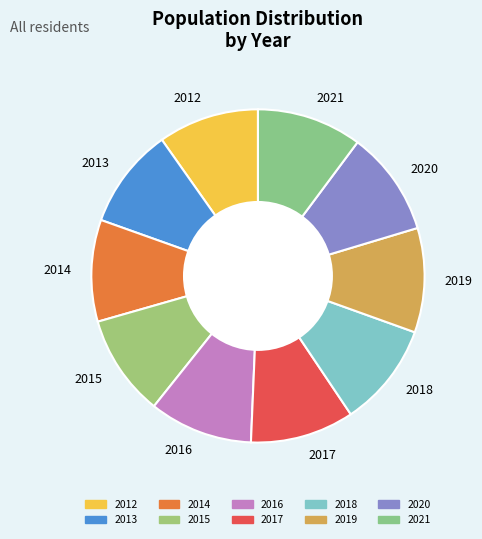

Count the number of slices in the pie.

10